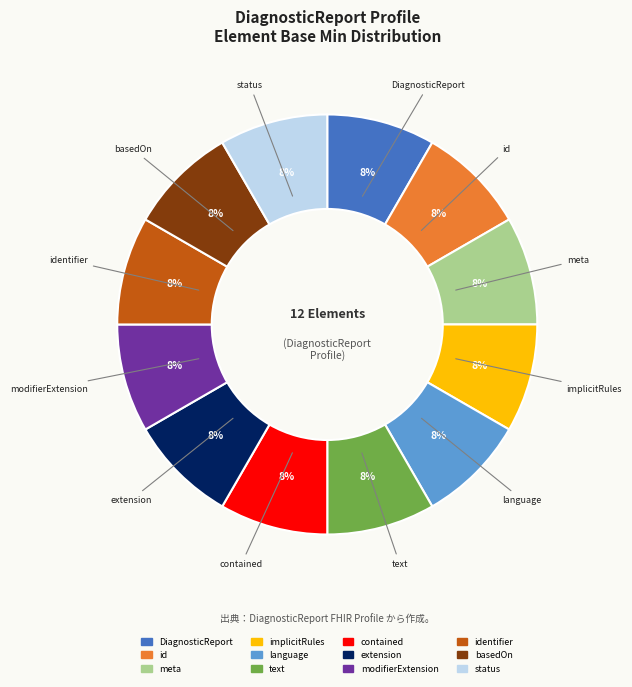

Is there any slice that represents more than half of the pie?

No